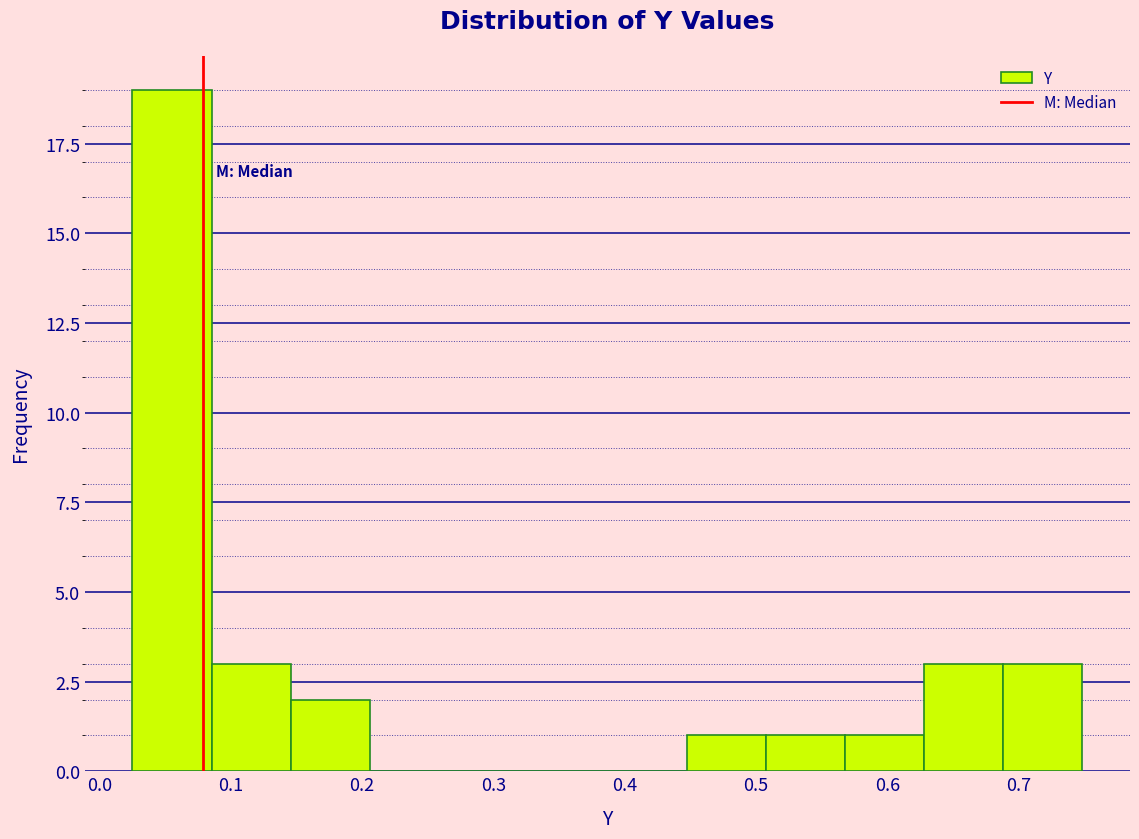

Reading left to right, list every bar in this chart as the range it spans on the x-axis followed by its height. Neither the bar edges nor the heights are printed on the chart, so give them approximately, as read against the axes.

0.03 to 0.09: 19
0.09 to 0.15: 3
0.15 to 0.21: 2
0.21 to 0.27: 0
0.27 to 0.33: 0
0.33 to 0.39: 0
0.39 to 0.45: 0
0.45 to 0.51: 1
0.51 to 0.57: 1
0.57 to 0.63: 1
0.63 to 0.69: 3
0.69 to 0.75: 3